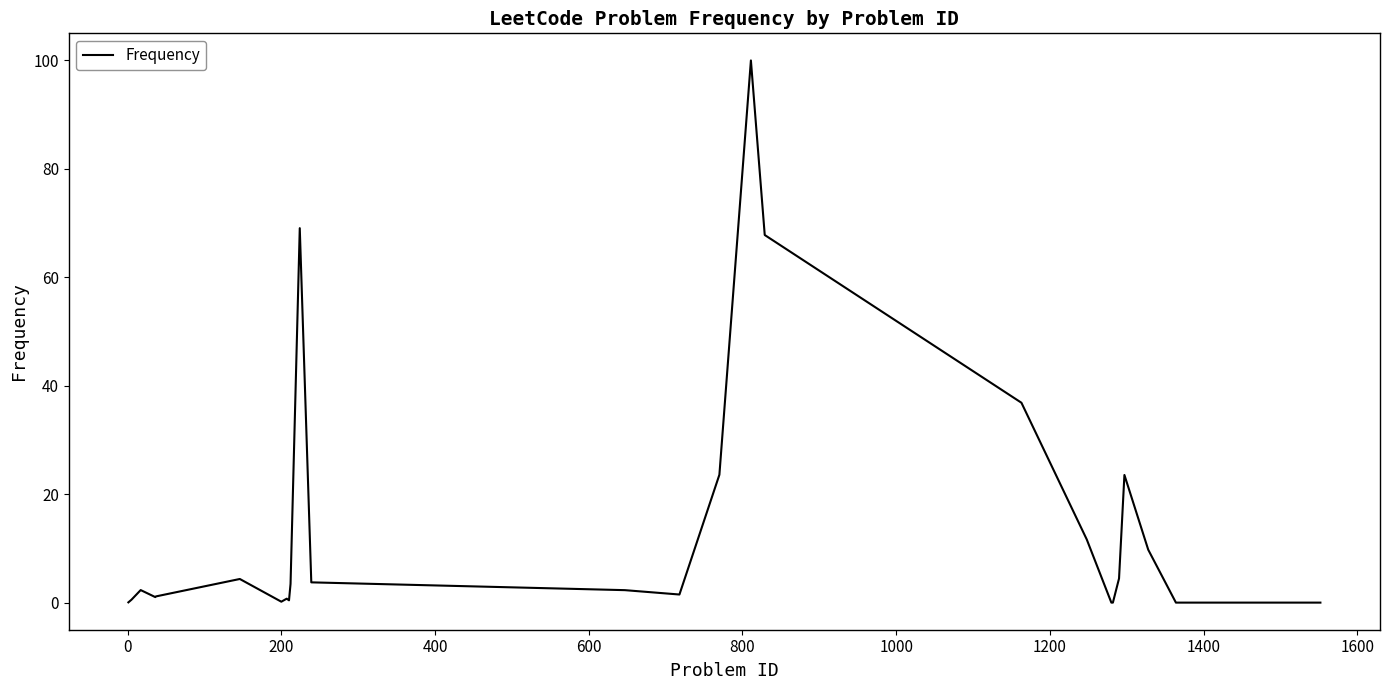

What is the difference between the maximum and minimum values?

100.0